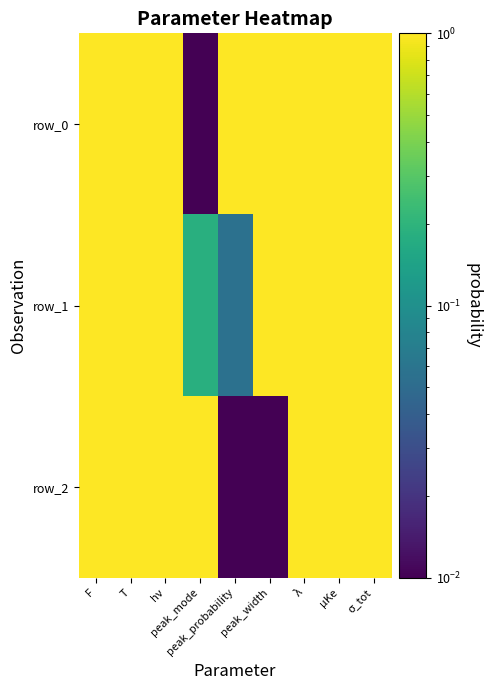

The row_0 series shows 1.0 at hν. True or false?

True